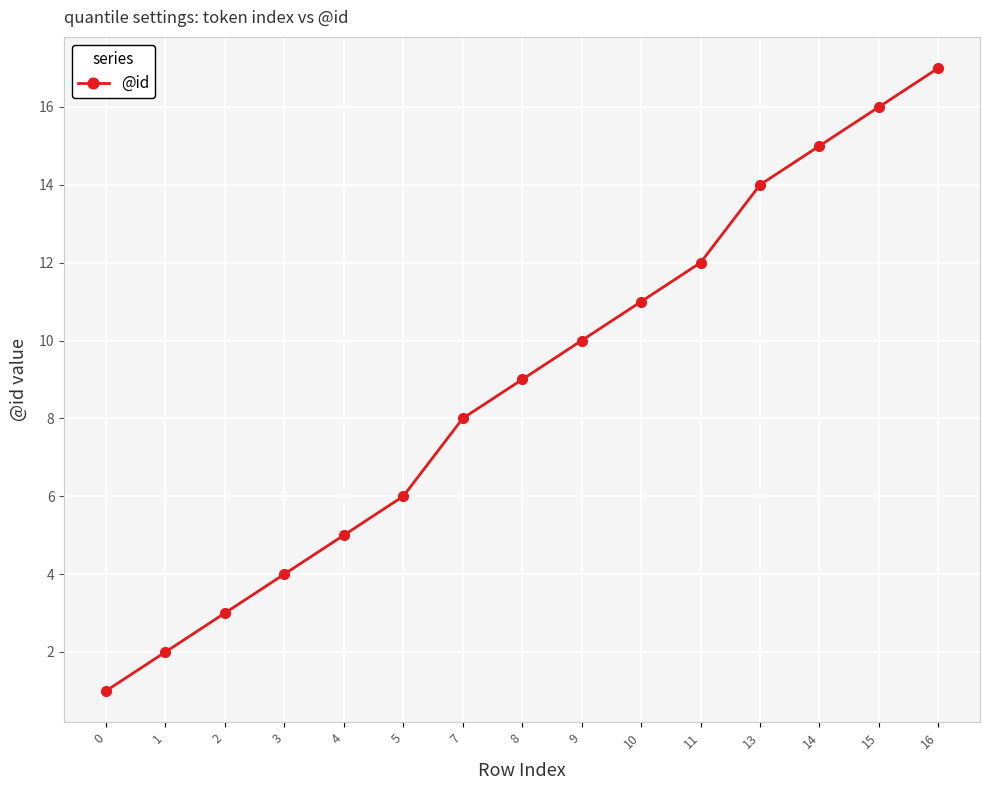

Rank the categories by value from lowest to highest.

0, 1, 2, 3, 4, 5, 7, 8, 9, 10, 11, 13, 14, 15, 16